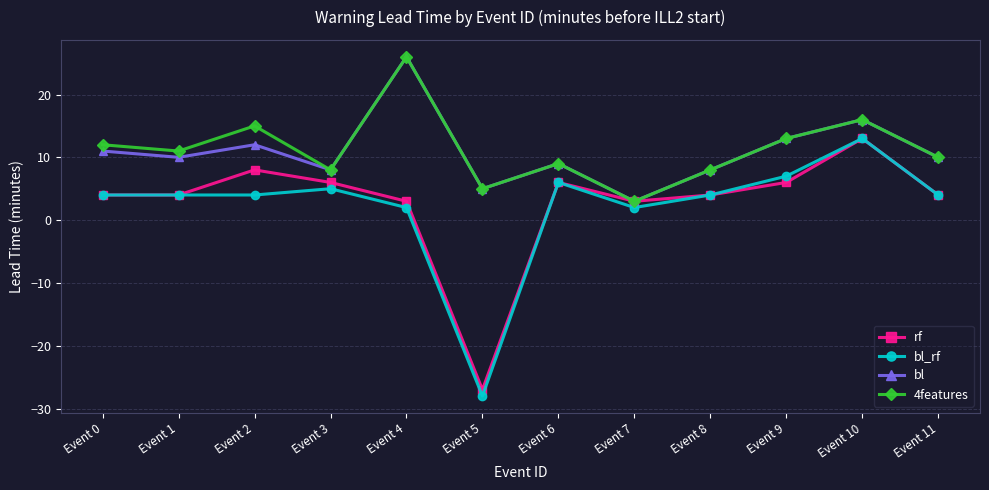

True or false: bl_rf has a value of 13 at Event 10.

True